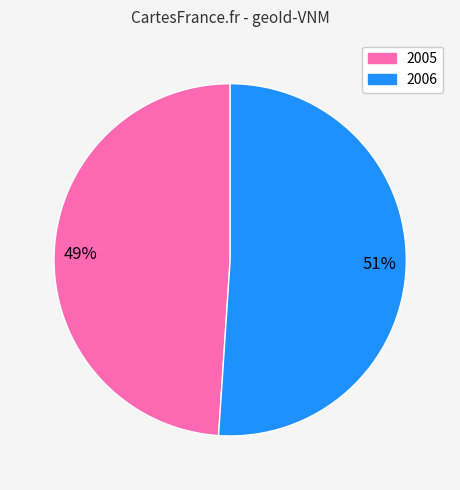

What is the largest slice in the pie chart?

2006